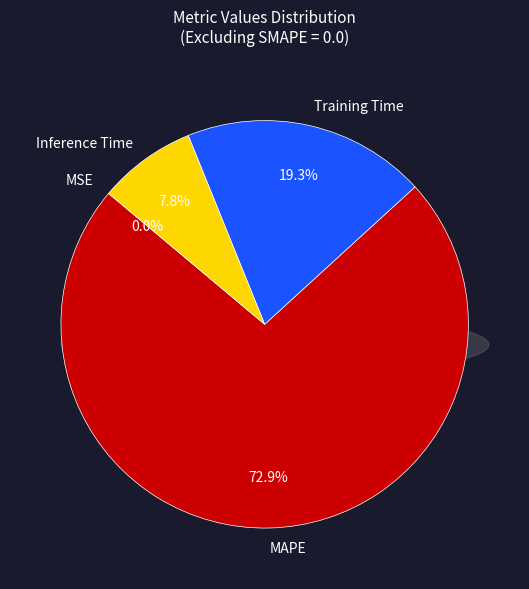

Which slice represents more than half of the pie?

MAPE